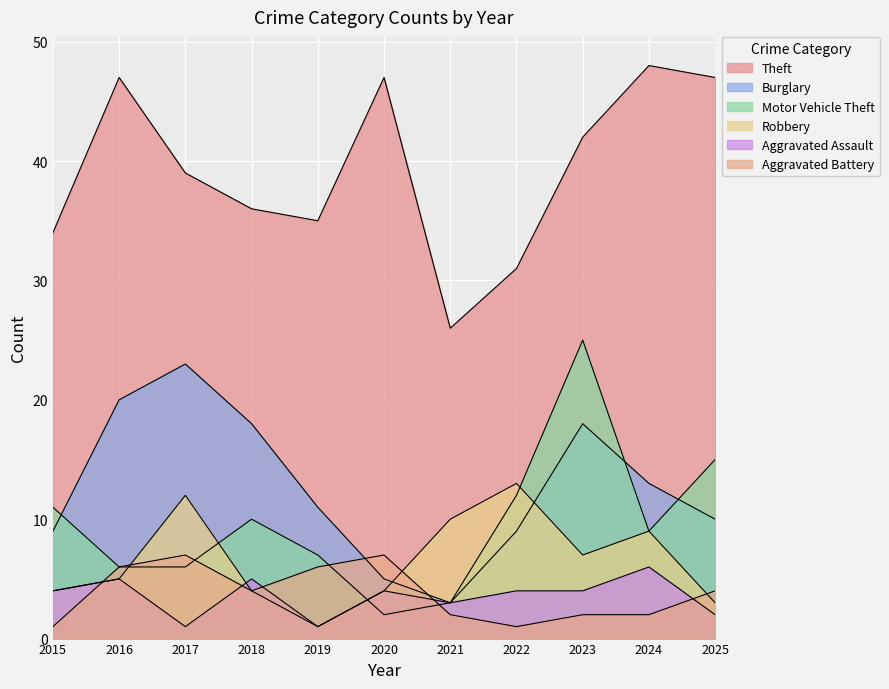

At which label is Aggravated Assault closest to 3?

2021